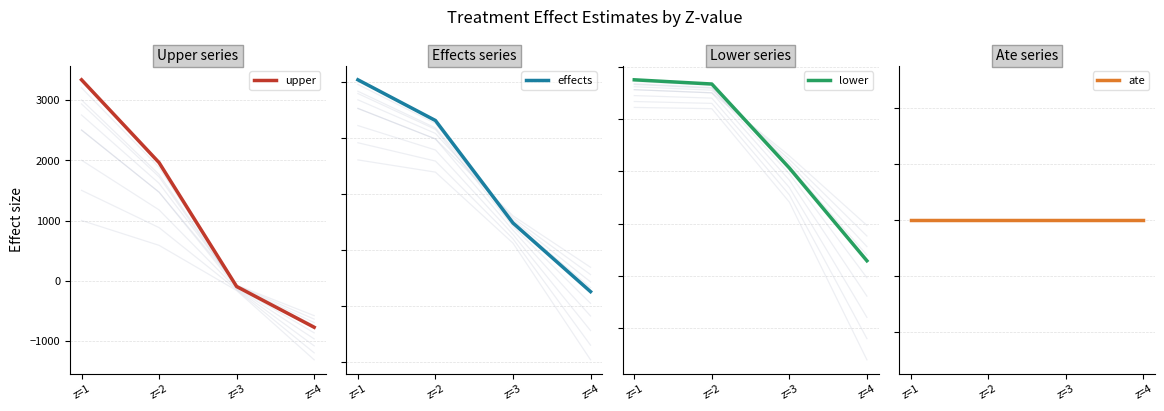

True or false: lower and ate cross at least once.

True